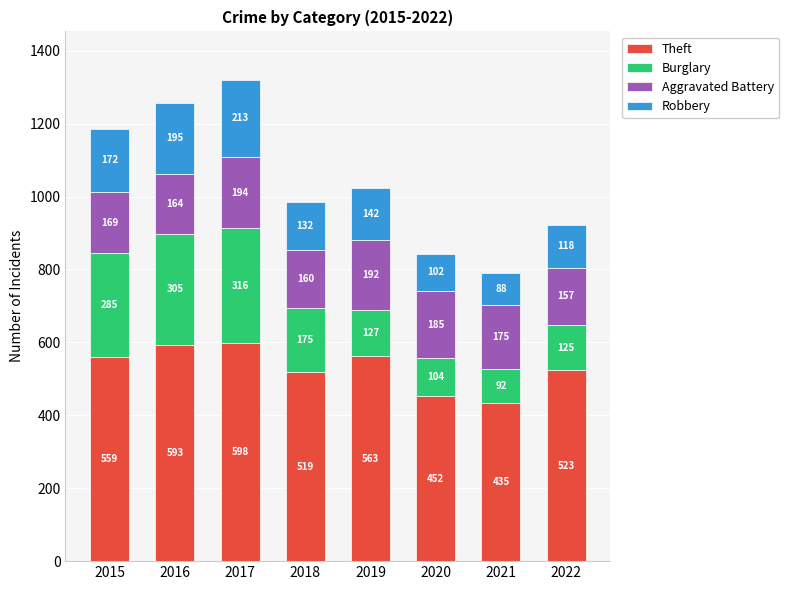

What is the difference between the Theft values at 2015 and 2022?

36